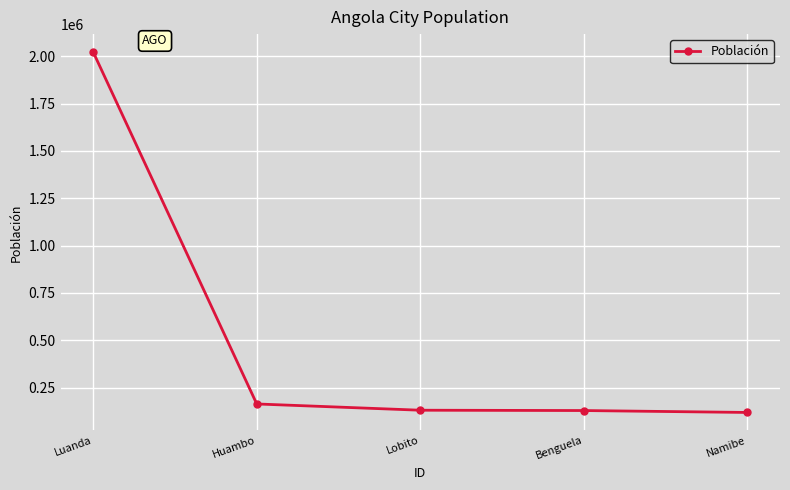

What is the smallest value displayed?

118200